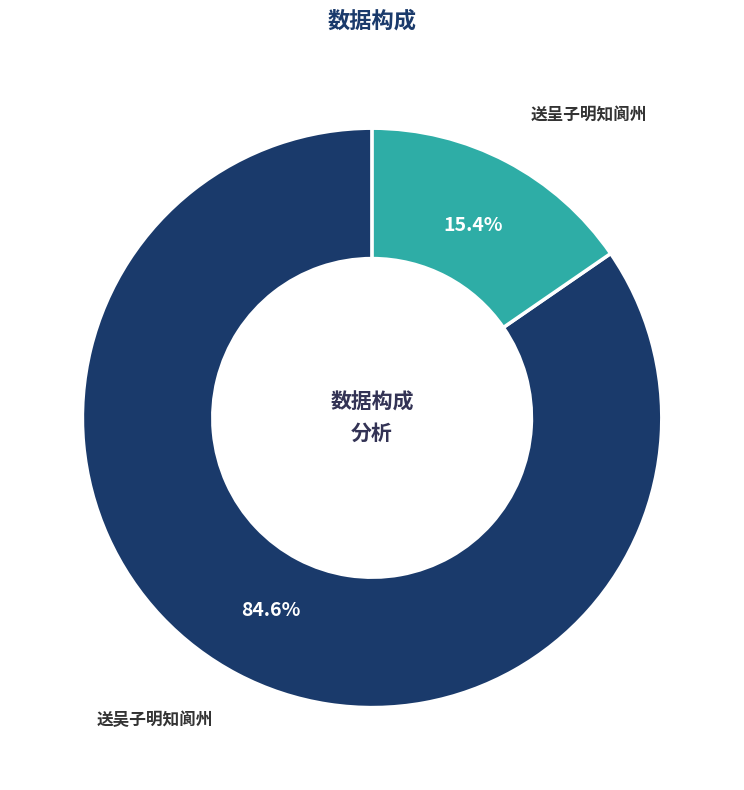

What is the ratio of the value at 送呈子明知阆州 to the value at 送吴子明知阆州?

0.2